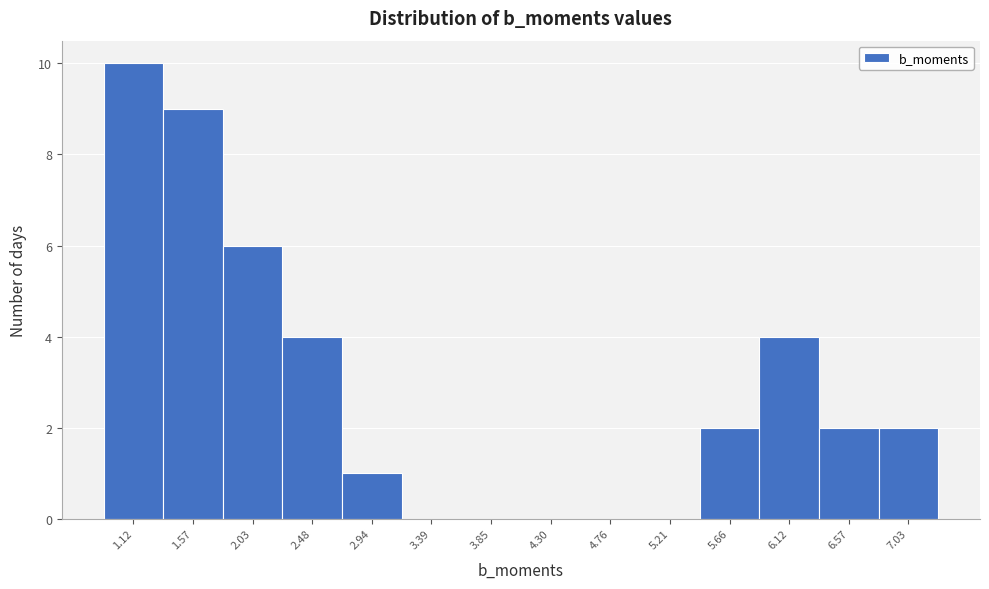

Reading left to right, extract all data points from this chart.

1.12=10	1.57=9	2.03=6	2.48=4	2.94=1	3.39=0	3.85=0	4.30=0	4.76=0	5.21=0	5.66=2	6.12=4	6.57=2	7.03=2